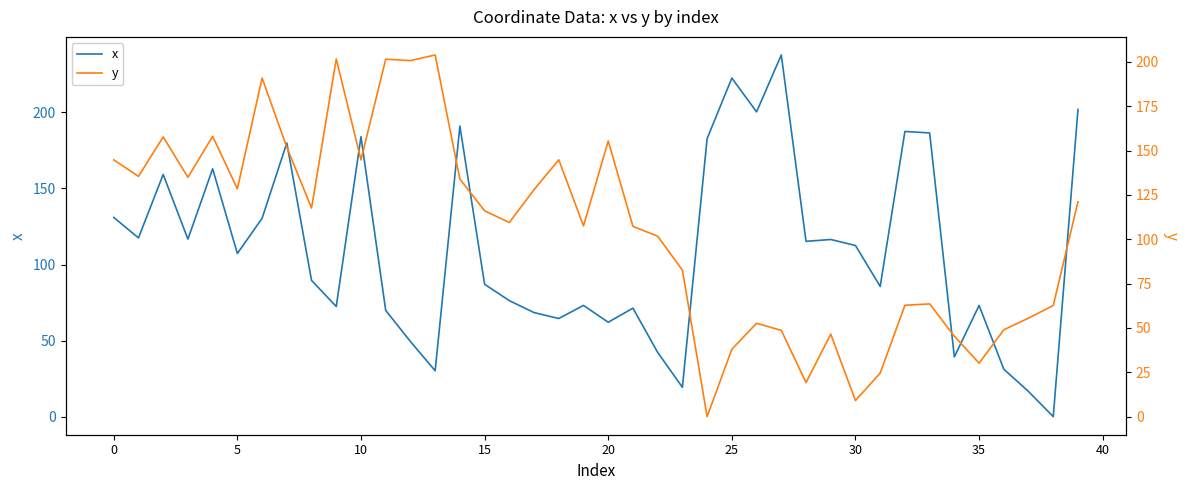

Rank the series by their maximum value, from highest to lowest.

x, y